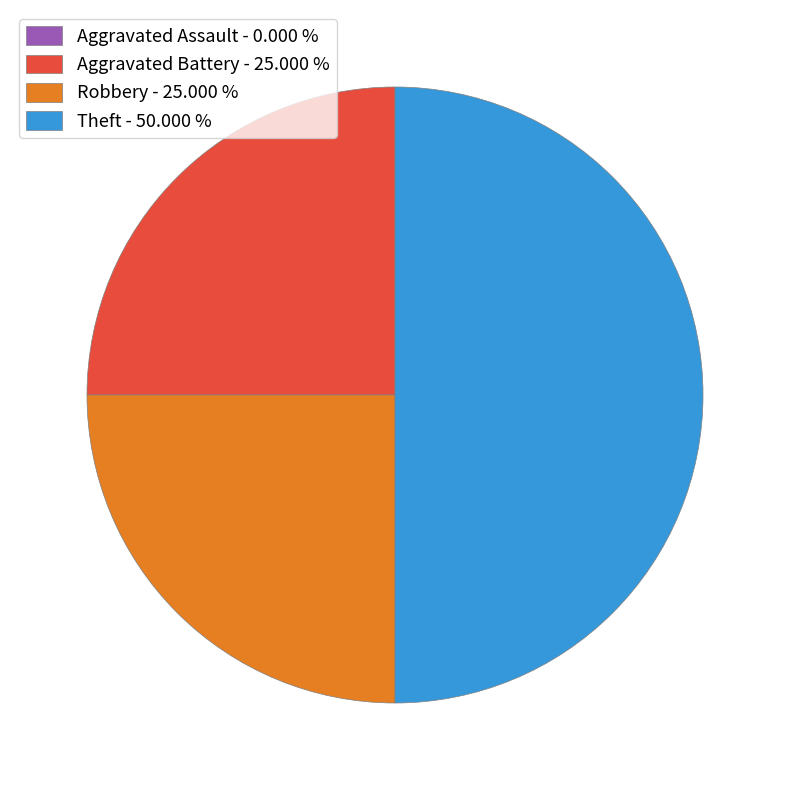

Is Robbery - 25.000 % the majority of the pie?

No